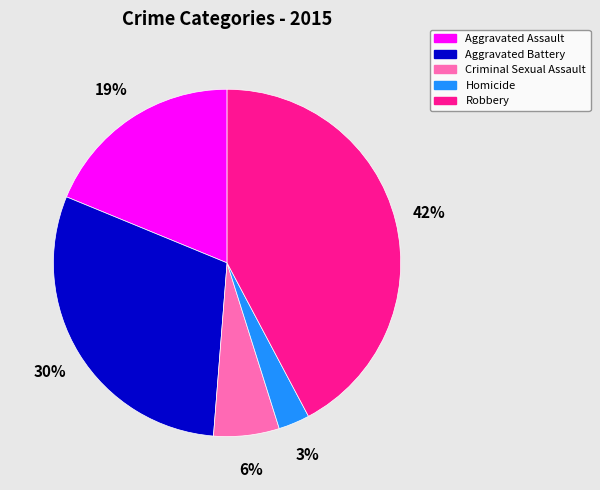

Is there any slice that represents more than half of the pie?

No